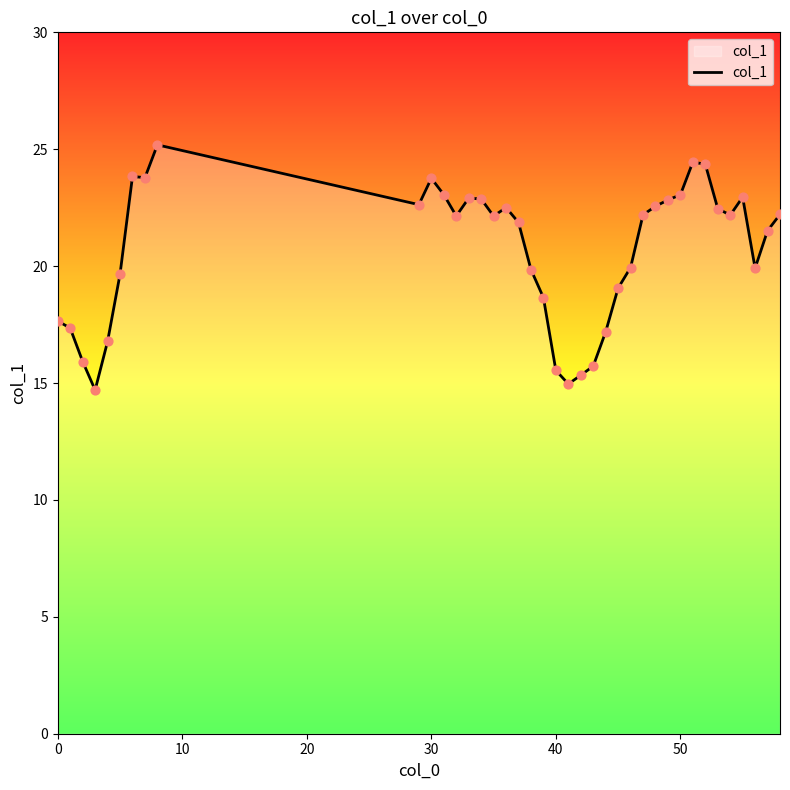

What is the maximum value shown in the chart?

25.2